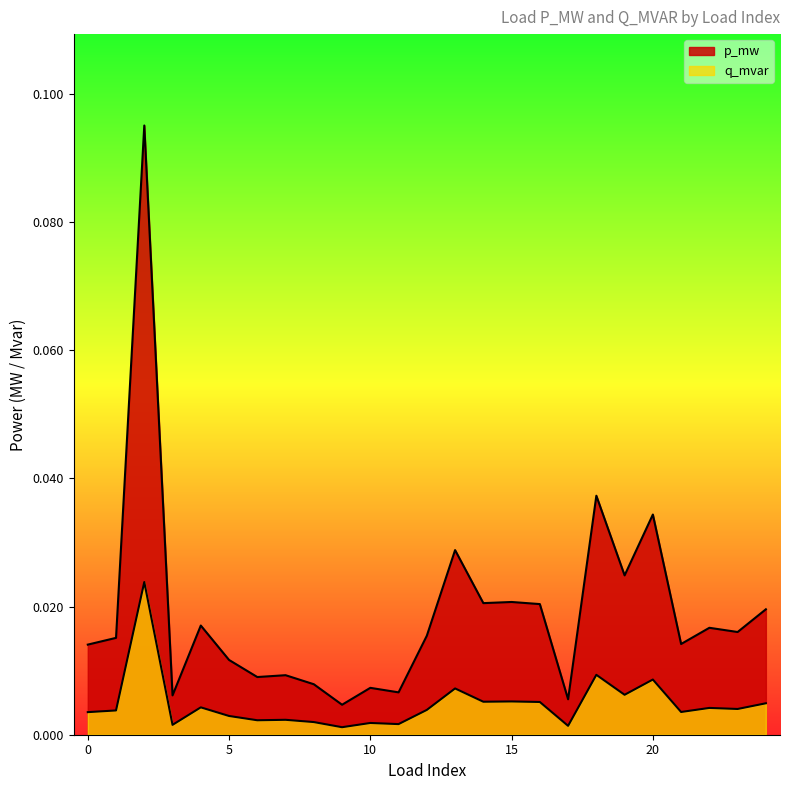

Which series has the widest spread of values?

p_mw